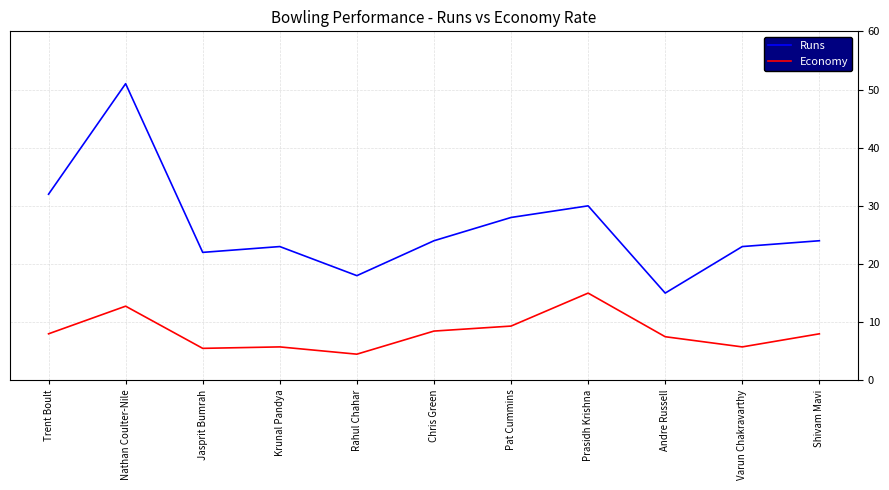

Rank the series by their maximum value, from lowest to highest.

Economy, Runs